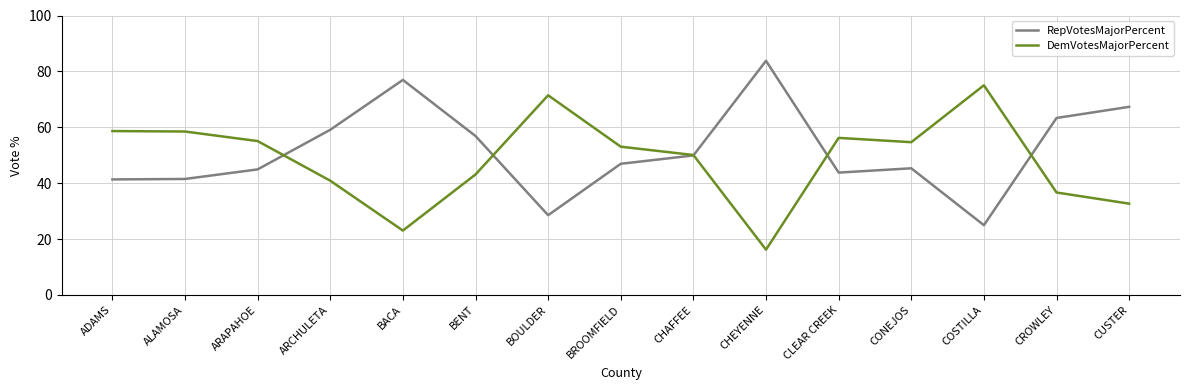

What are all the series names shown in the legend?

RepVotesMajorPercent, DemVotesMajorPercent